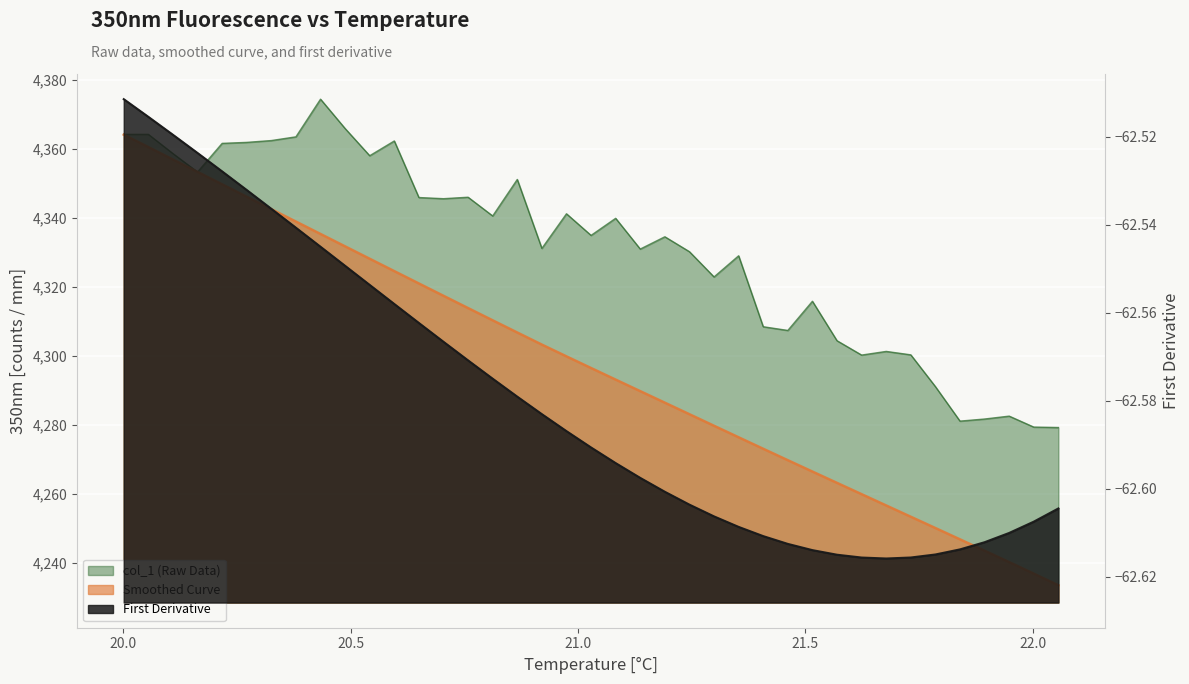

Reading left to right, transcribe all the data shown in this chart.

Data Points: 4364.2	4360.6	4357.0	4353.4	4349.8	4346.2	4342.6	4339.0	4335.4	4331.9	4328.3	4324.7	4321.1	4317.5	4314.0	4310.4	4306.9	4303.4	4300.0	4296.6	4293.2	4289.9	4286.5	4283.2	4279.8	4276.5	4273.2	4269.9	4266.6	4263.3	4260.0	4256.7	4253.5	4250.2	4246.9	4243.6	4240.3	4237.0	4233.6
col_1 (Raw Data): 4364.3	4364.3	4358.7	4353.4	4361.7	4362.0	4362.5	4363.6	4374.5	4366.0	4358.1	4362.4	4346.0	4345.7	4346.1	4340.7	4351.2	4331.3	4341.3	4335.0	4340.0	4331.1	4334.6	4330.3	4323.0	4329.1	4308.6	4307.5	4315.9	4304.5	4300.3	4301.4	4300.4	4291.2	4281.2	4281.8	4282.6	4279.5	4279.3
First Derivative: -62.5	-62.5	-62.5	-62.5	-62.5	-62.5	-62.5	-62.5	-62.5	-62.5	-62.6	-62.6	-62.6	-62.6	-62.6	-62.6	-62.6	-62.6	-62.6	-62.6	-62.6	-62.6	-62.6	-62.6	-62.6	-62.6	-62.6	-62.6	-62.6	-62.6	-62.6	-62.6	-62.6	-62.6	-62.6	-62.6	-62.6	-62.6	-62.6